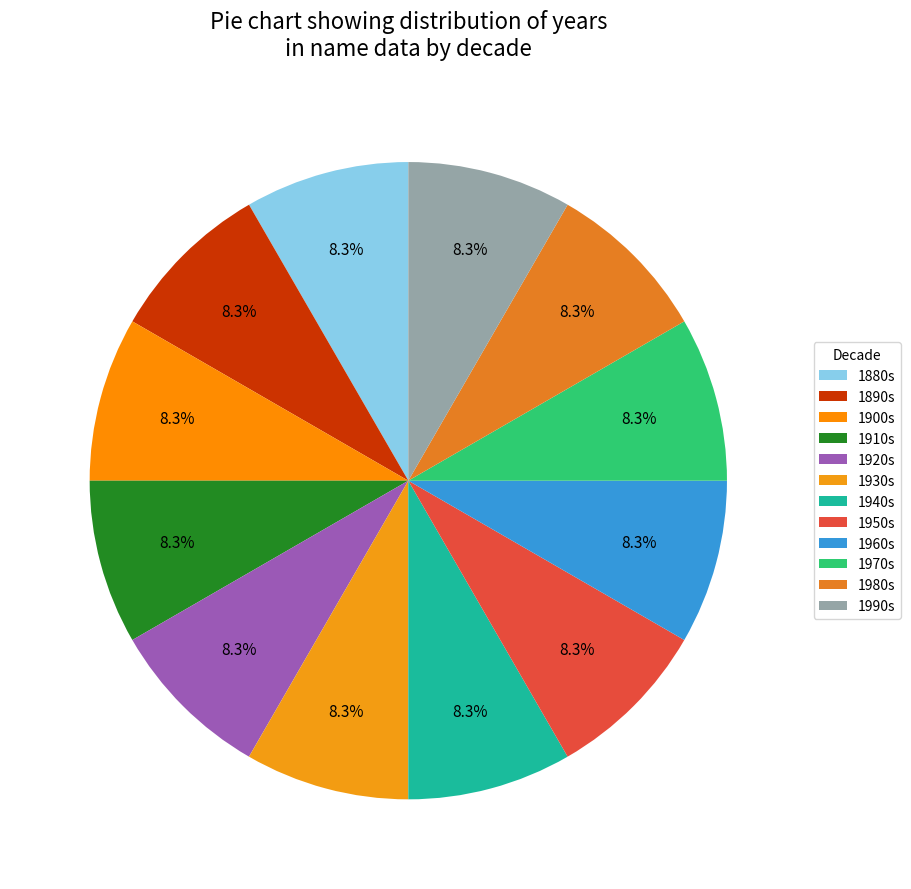

How many slices are in this pie chart?

12